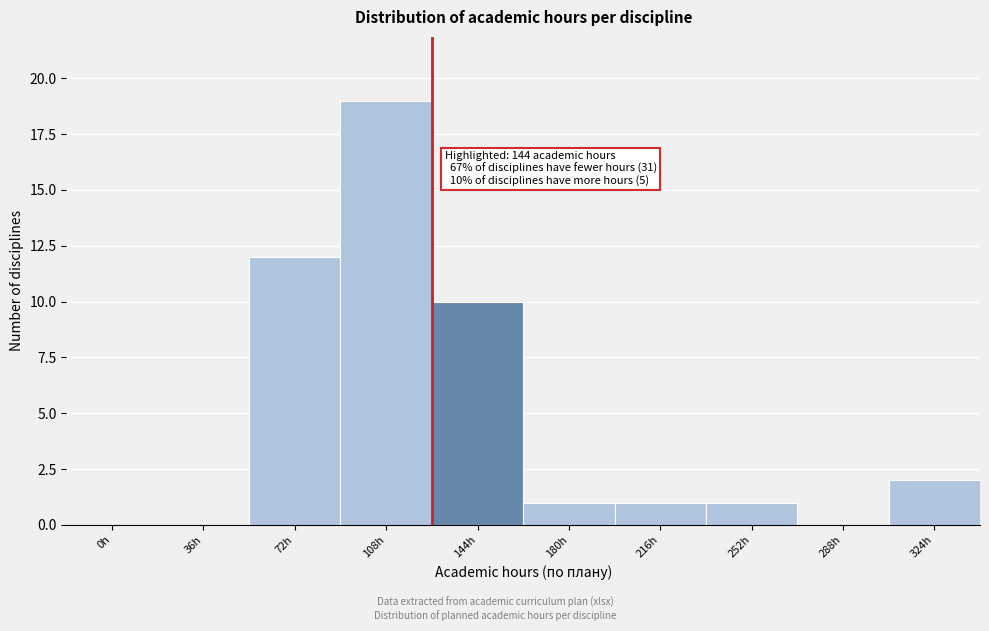

Reading right to left, what are all the values shown in this chart?

324h=2	288h=0	252h=1	216h=1	180h=1	144h=10	108h=19	72h=12	36h=0	0h=0